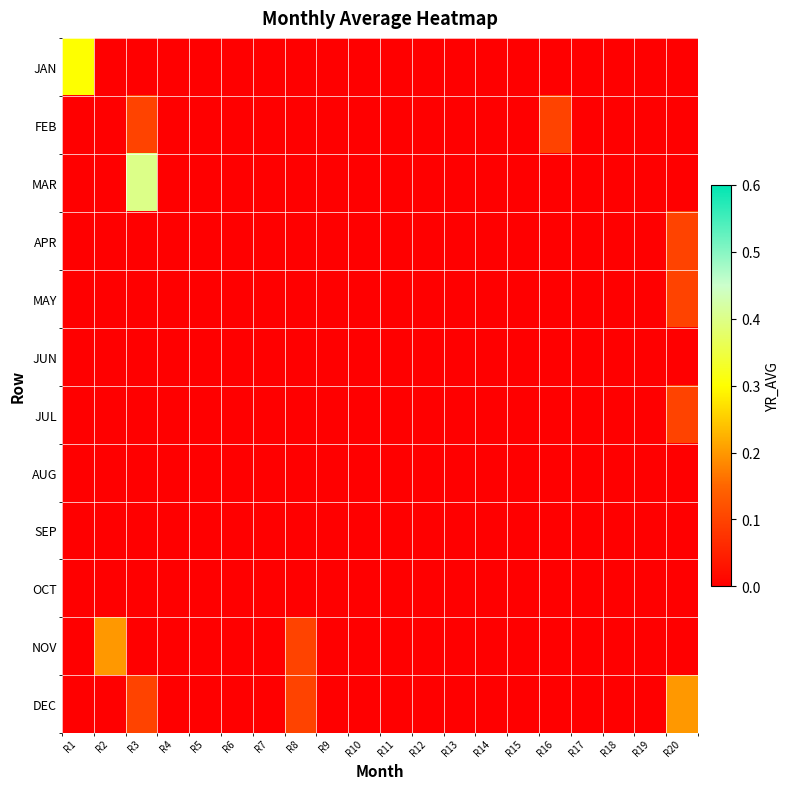

What is the total value across all series at R2?

0.2